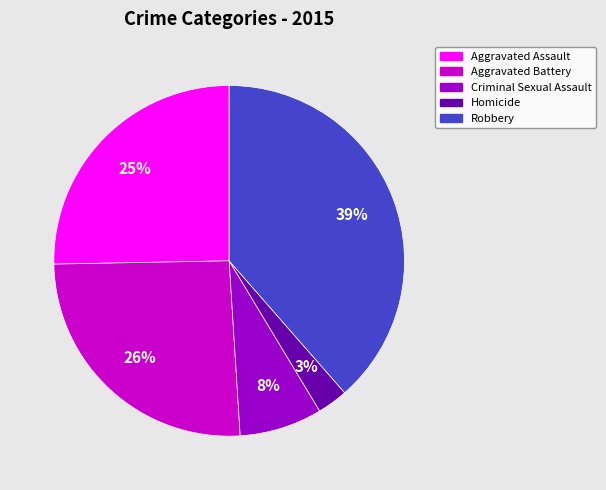

Is it true that Criminal Sexual Assault is 1% of the pie?

False